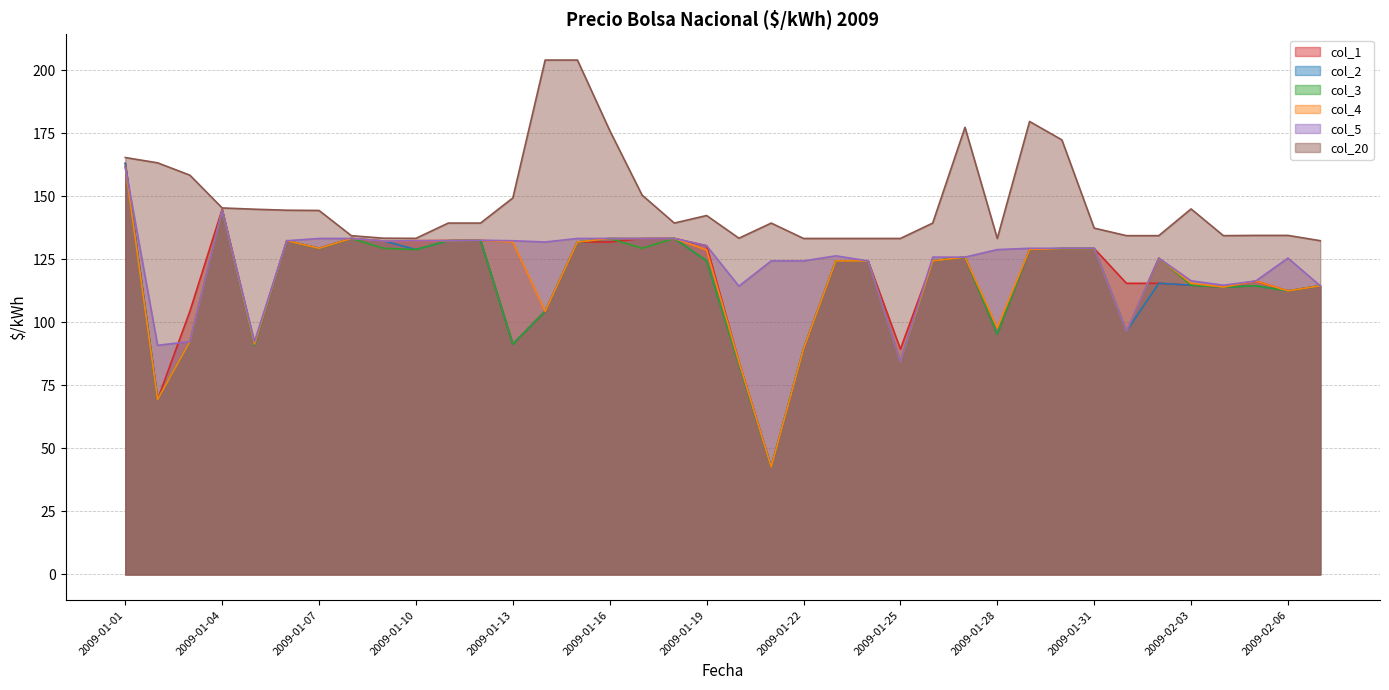

What is the total value across all series at 2009-01-05?

601.8